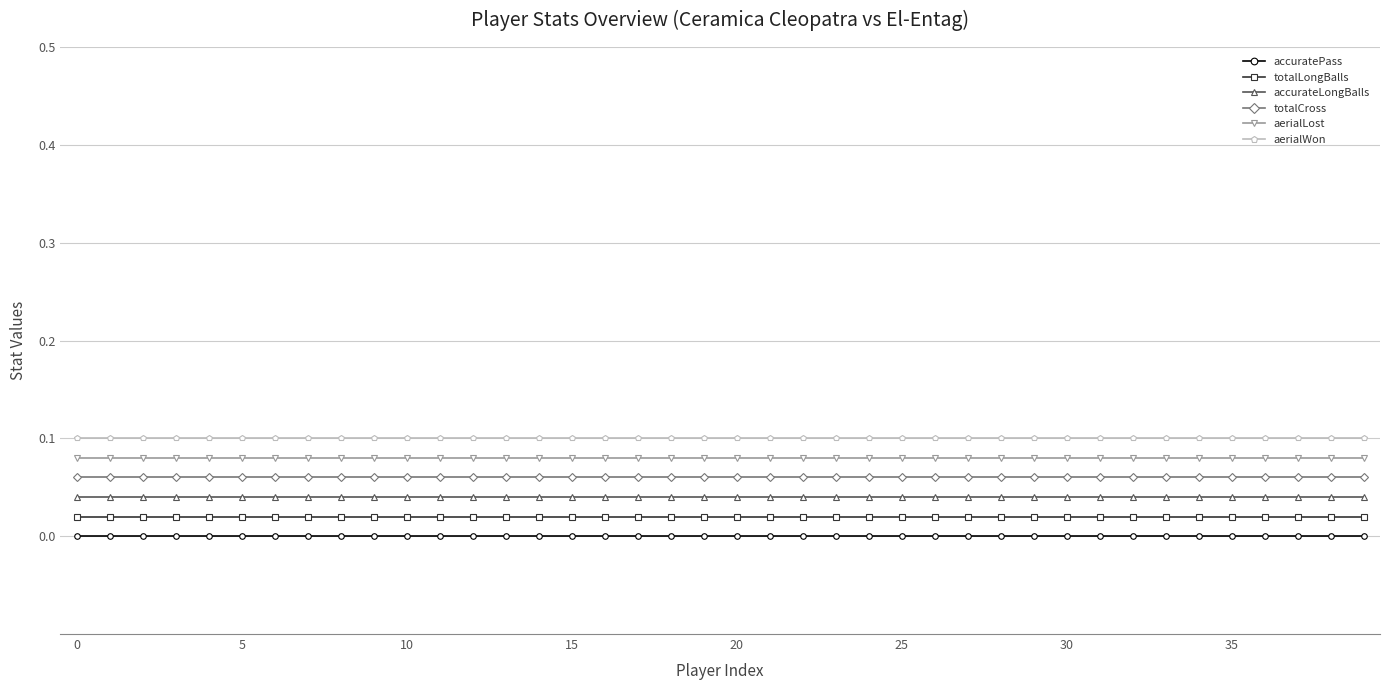

How many distinct data groups are displayed?

6